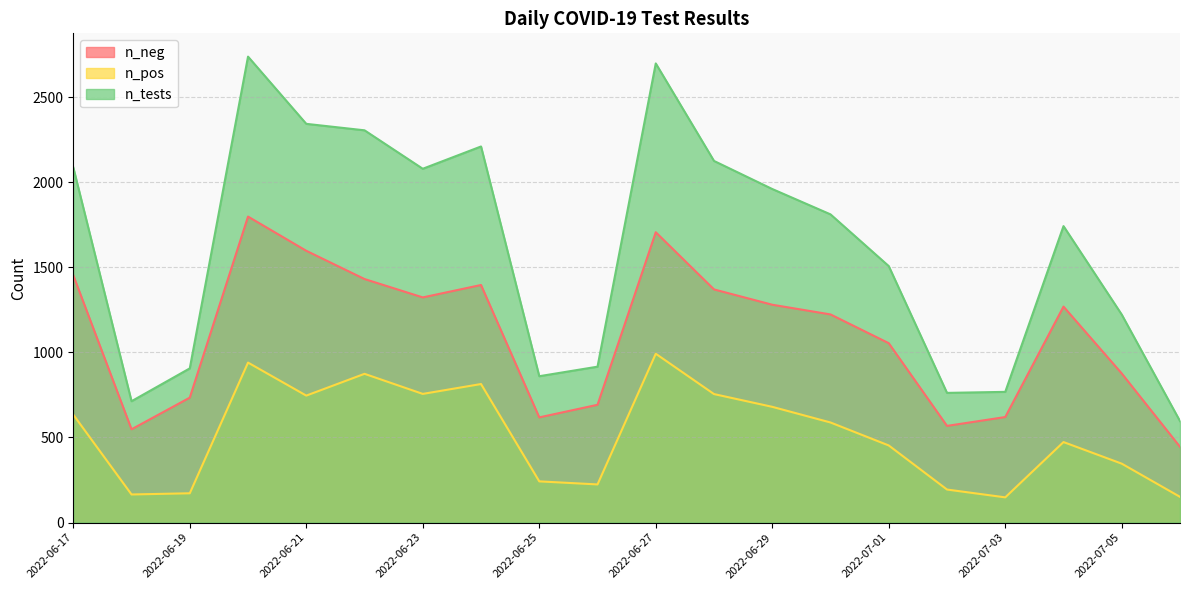

Reading right to left, what are all the values shown in this chart?

n_neg: 2022-06-17=1453	2022-06-18=548	2022-06-19=734	2022-06-20=1798	2022-06-21=1597	2022-06-22=1431	2022-06-23=1323	2022-06-24=1396	2022-06-25=618	2022-06-26=692	2022-06-27=1706	2022-06-28=1370	2022-06-29=1280	2022-06-30=1223	2022-07-01=1054	2022-07-02=568	2022-07-03=620	2022-07-04=1269	2022-07-05=876	2022-07-06=445
n_pos: 2022-06-17=634	2022-06-18=165	2022-06-19=172	2022-06-20=940	2022-06-21=746	2022-06-22=874	2022-06-23=756	2022-06-24=814	2022-06-25=242	2022-06-26=224	2022-06-27=992	2022-06-28=755	2022-06-29=680	2022-06-30=588	2022-07-01=453	2022-07-02=194	2022-07-03=148	2022-07-04=473	2022-07-05=346	2022-07-06=151
n_tests: 2022-06-17=2087	2022-06-18=713	2022-06-19=906	2022-06-20=2738	2022-06-21=2343	2022-06-22=2305	2022-06-23=2079	2022-06-24=2210	2022-06-25=860	2022-06-26=916	2022-06-27=2698	2022-06-28=2125	2022-06-29=1960	2022-06-30=1811	2022-07-01=1507	2022-07-02=762	2022-07-03=768	2022-07-04=1742	2022-07-05=1222	2022-07-06=596